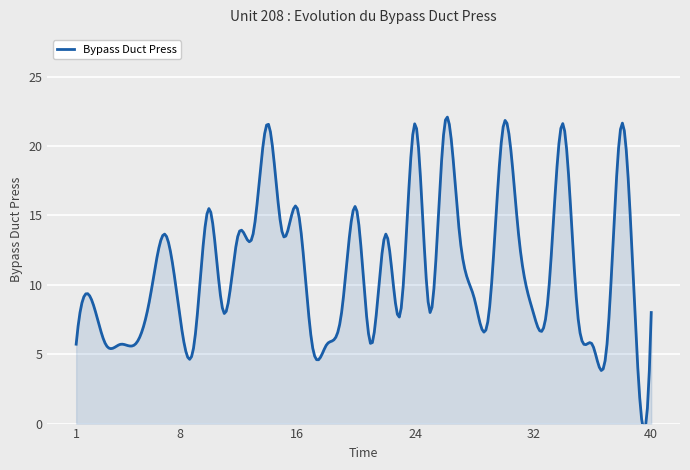

Which has a higher value, 13 or 14?

14